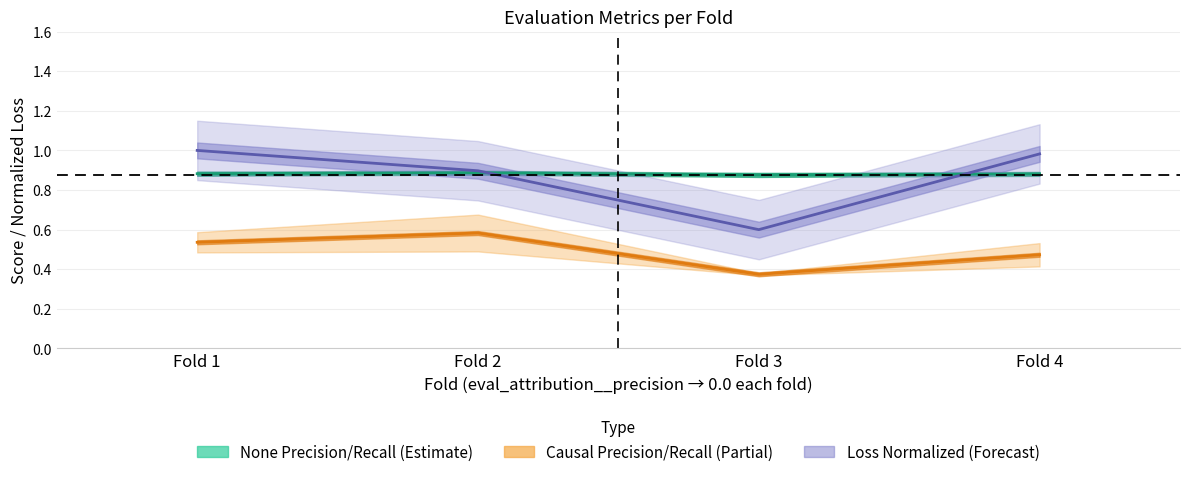

Between Fold 3 and Fold 4, which is larger?

Fold 4